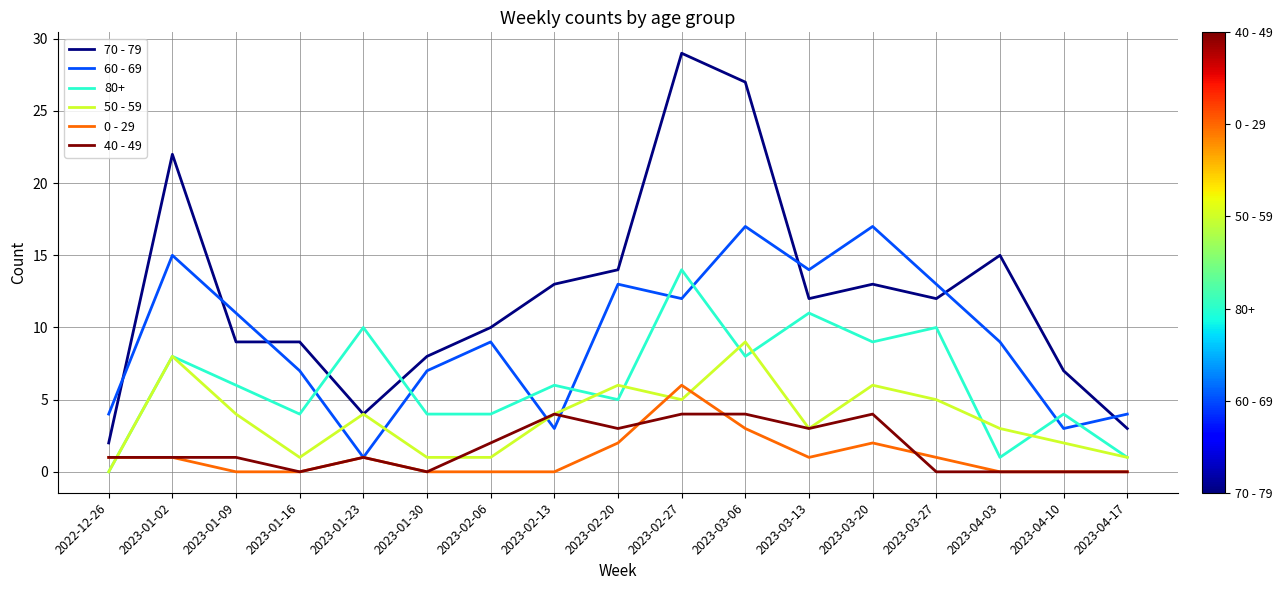

True or false: 70 - 79 and 40 - 49 intersect in this chart.

False